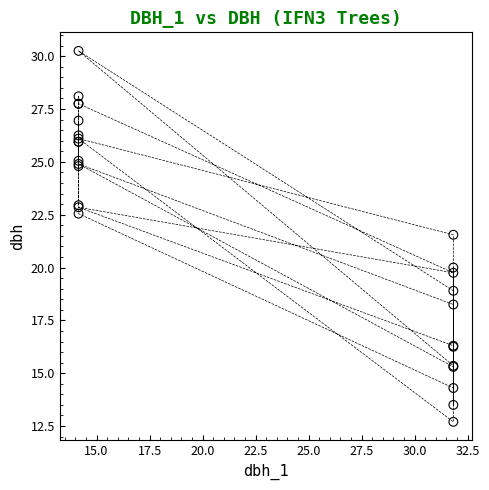

What Y value in the scatter plot is closest to 21?

21.6